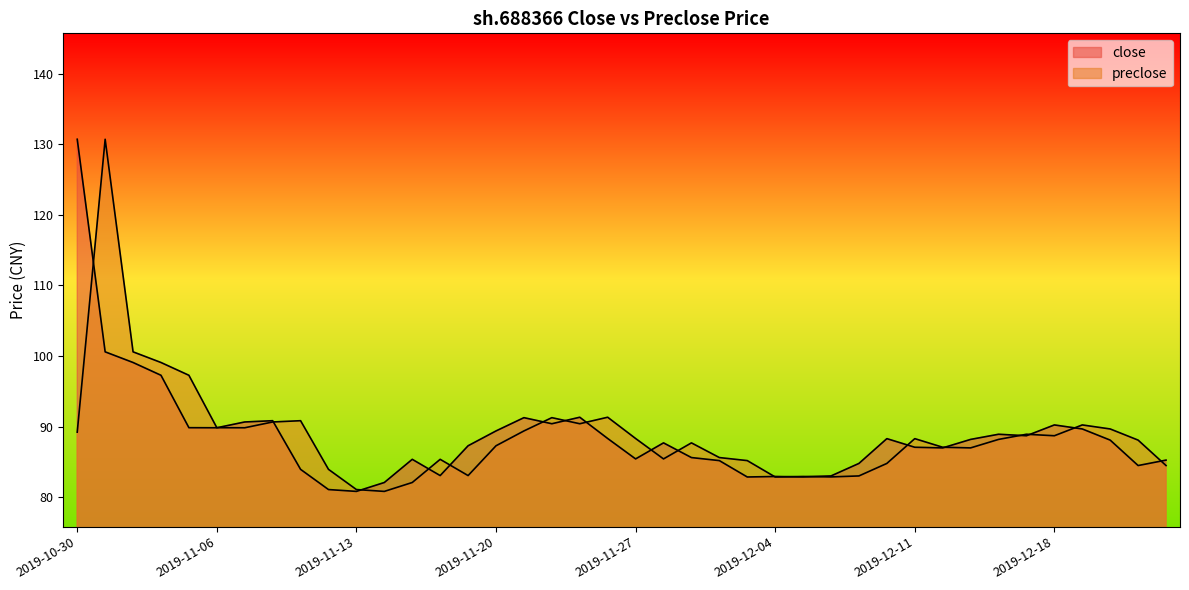

Where does the preclose series first go above 88?

2019-10-30